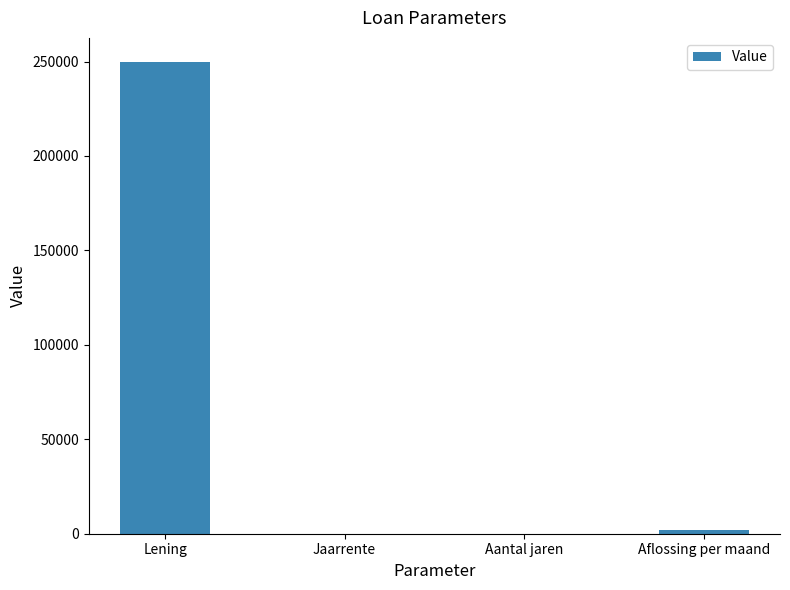

True or false: the data shows 65774.3 at Lening.

False